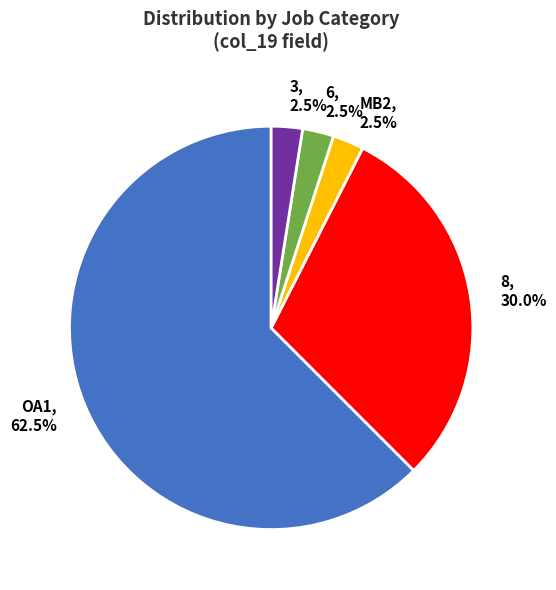

Which slice is the largest?

OA1